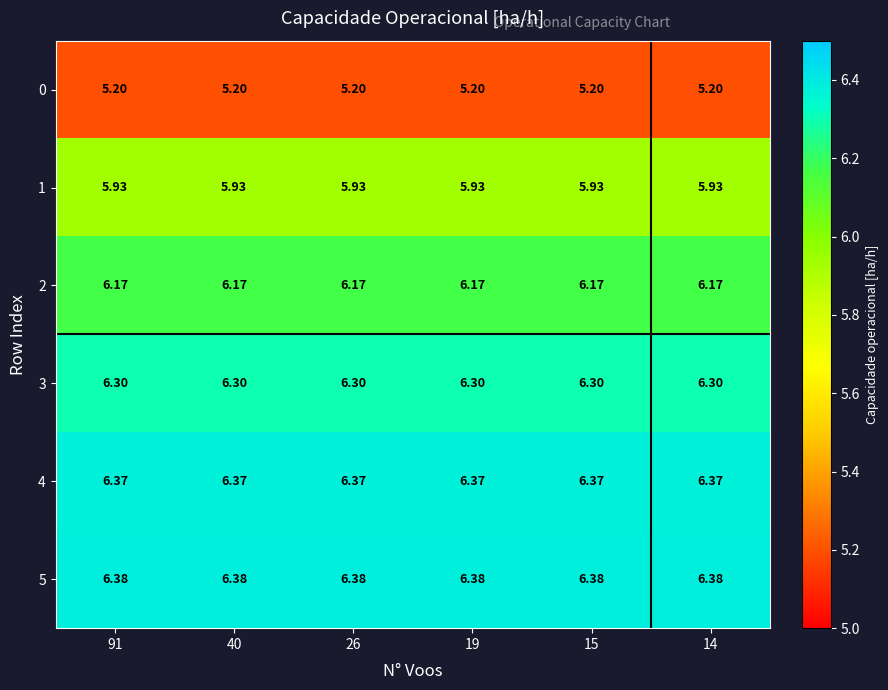

Is the value of 1 at 19 greater than the value of 4 at 14?

No